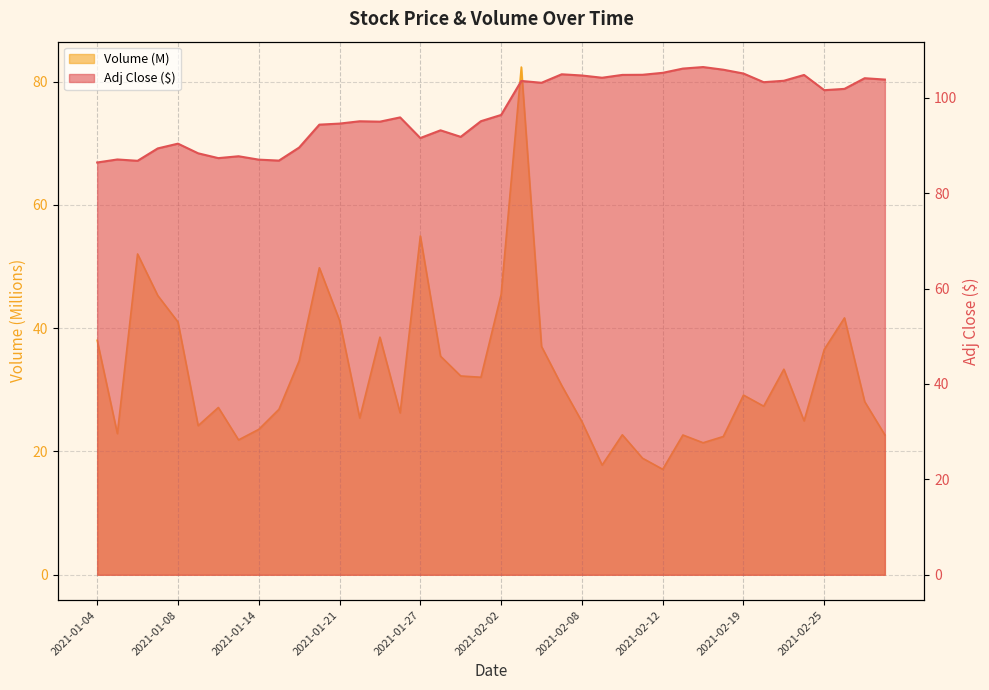

True or false: Volume and Adj Close intersect in this chart.

False